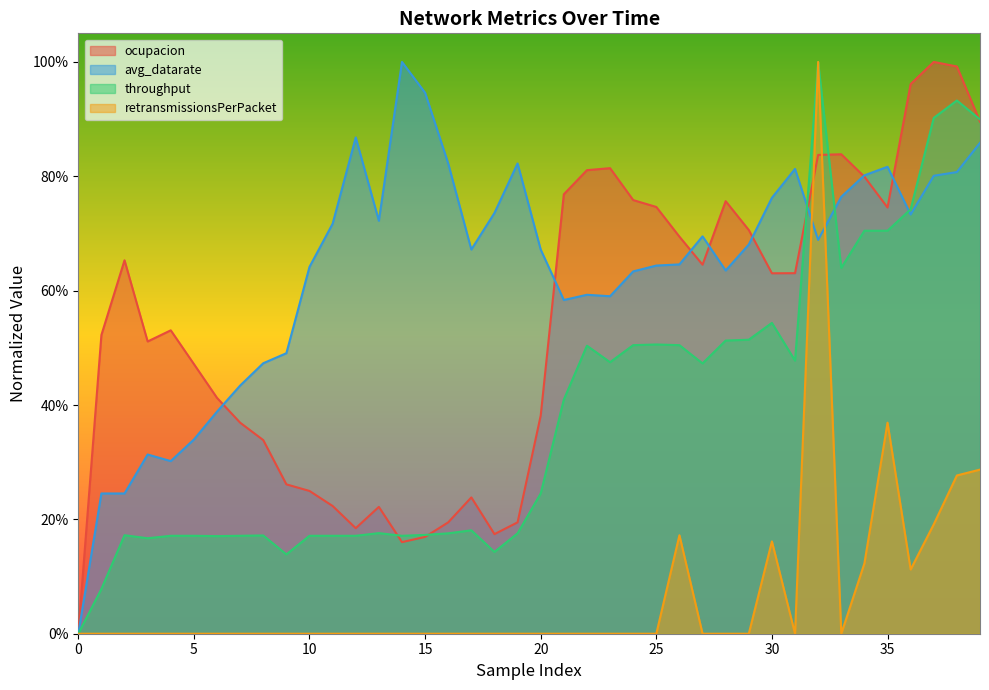

How many interior local valleys does the avg_datarate series have?

8